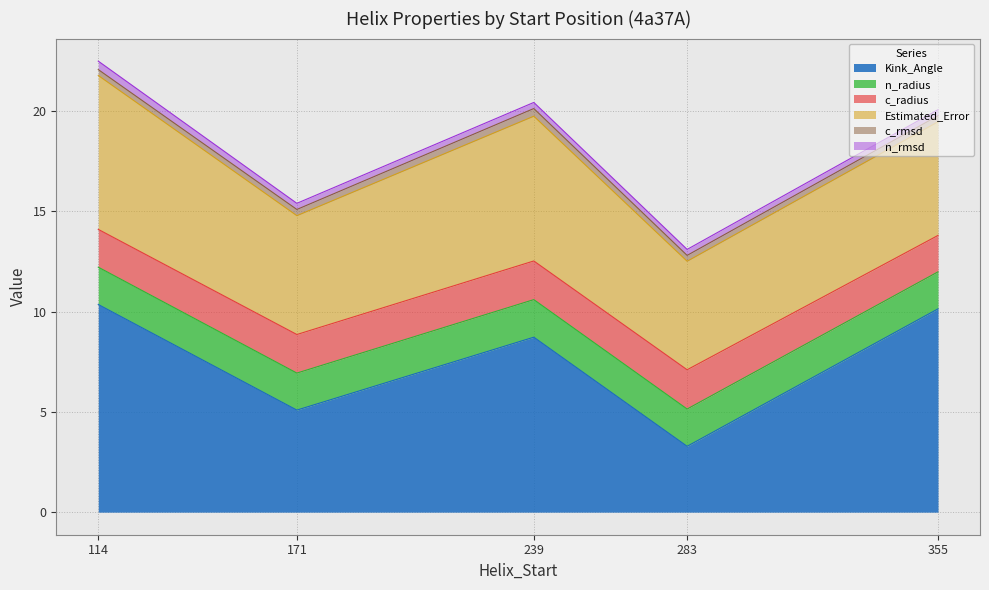

True or false: c_radius and n_rmsd intersect in this chart.

False